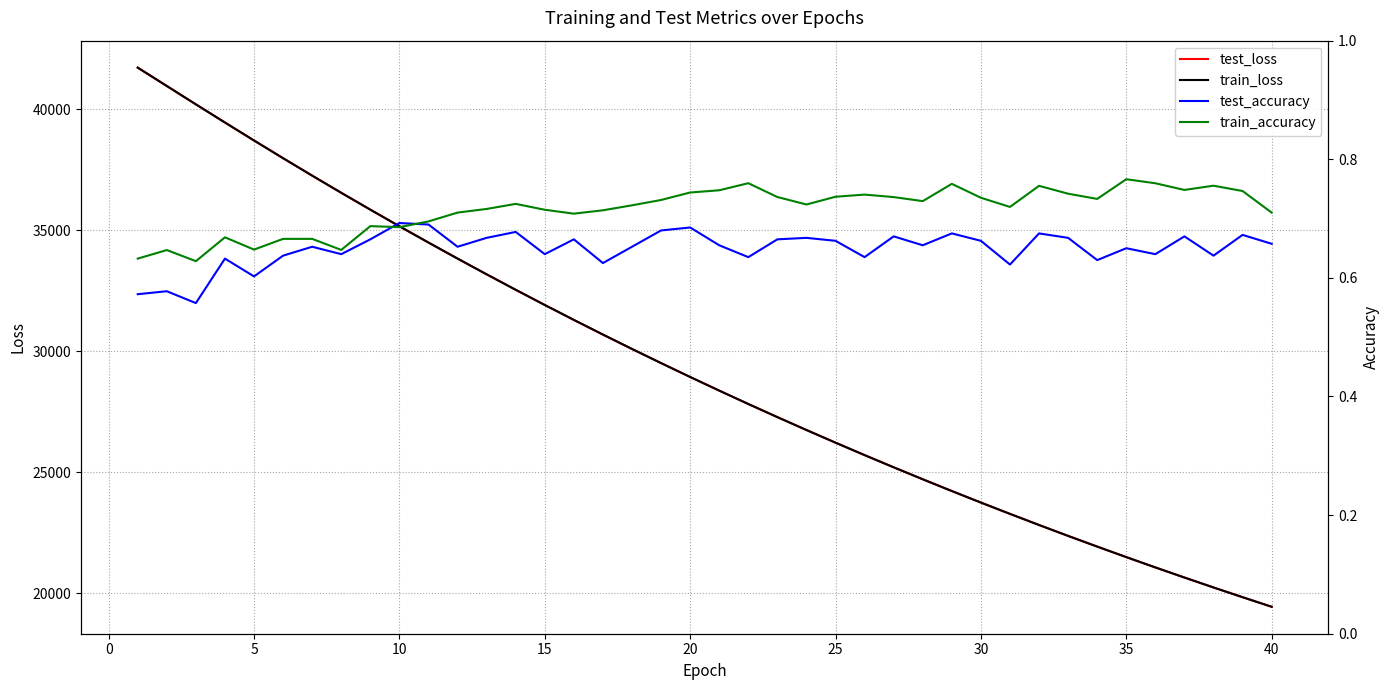

What is the maximum value for train_loss?

41725.9